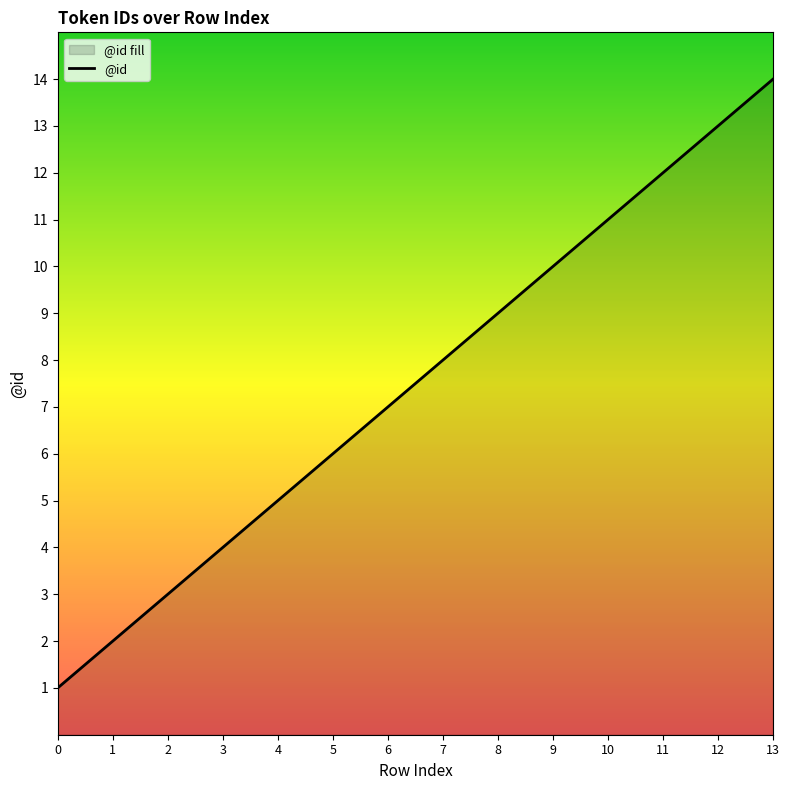

What is the change in value from 0 to 3?

+3